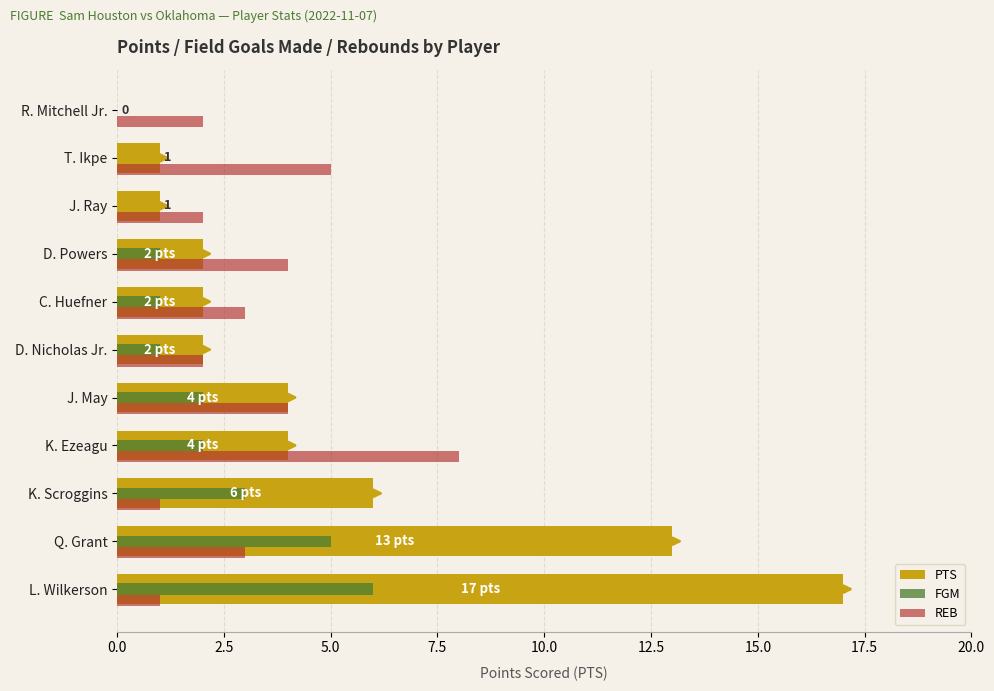

At which category is the sum across all series the highest?

L. Wilkerson